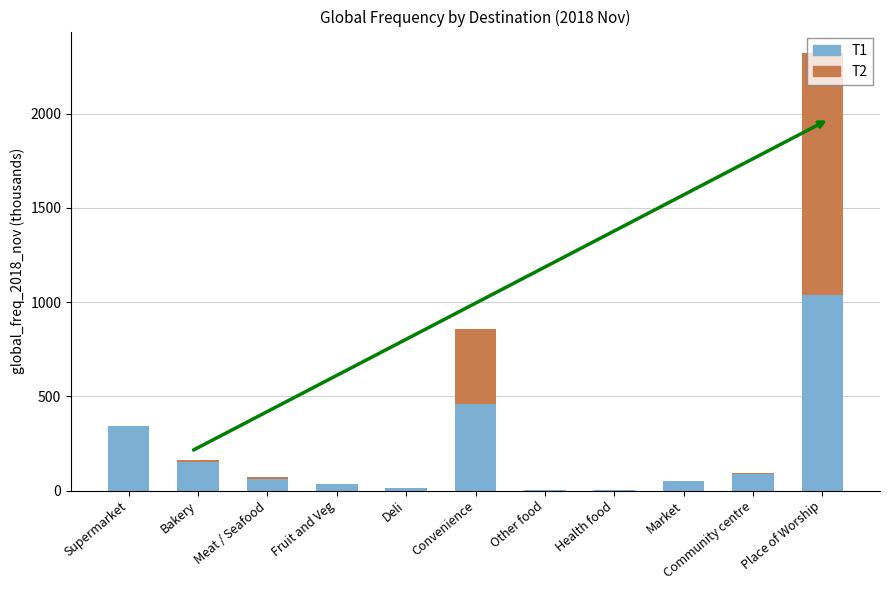

At which label does T1 first exceed 60?

Supermarket